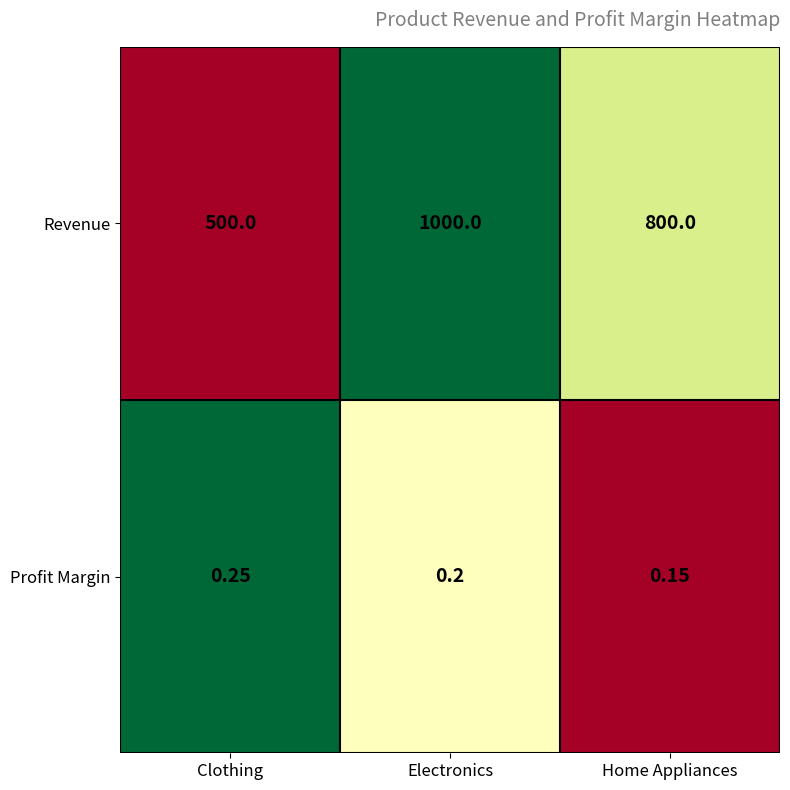

List the series in order of their peak value, highest first.

Revenue, Profit Margin